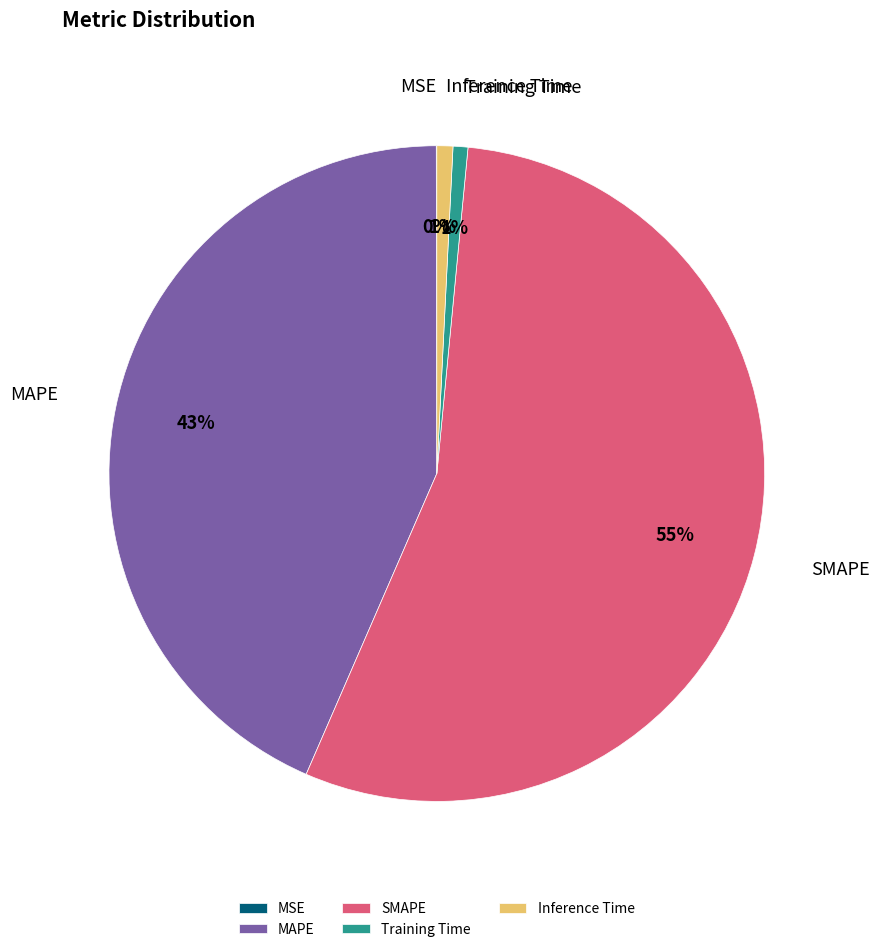

Is the sum of MAPE and Inference Time greater than half?

No